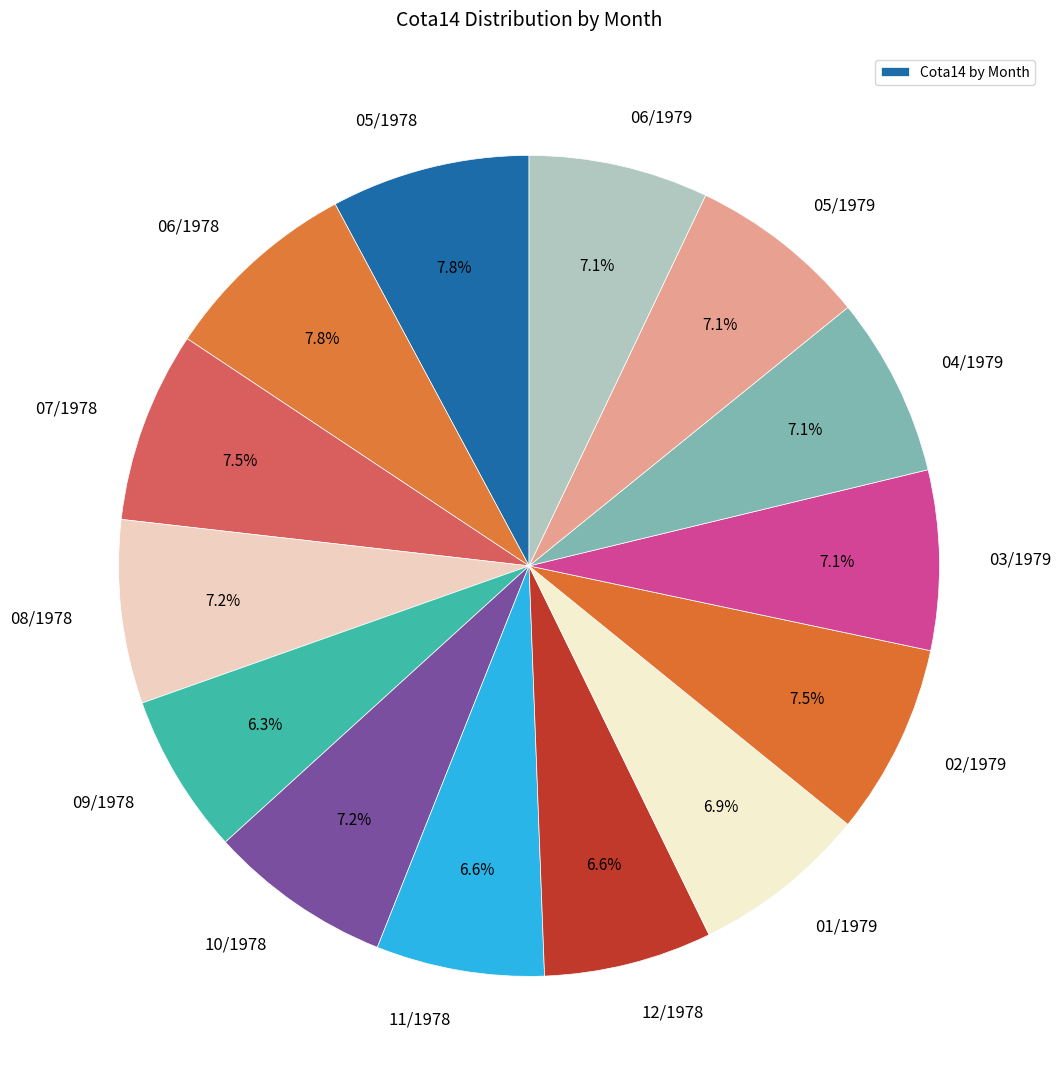

True or false: 07/1978 accounts for 1% of the total.

False